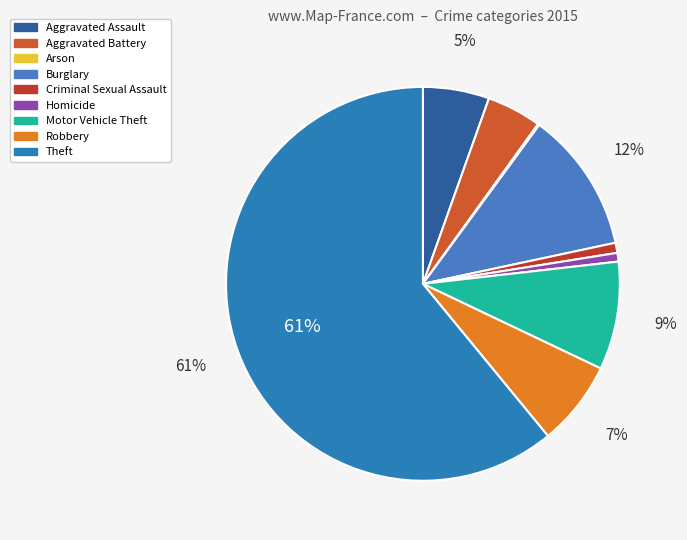

True or false: Aggravated Assault accounts for 5% of the total.

True